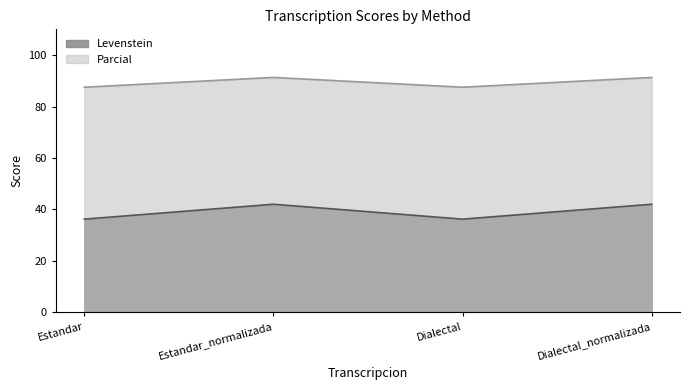

Reading left to right, extract all data points from this chart.

Levenstein: Estandar=36.2	Estandar_normalizada=42.0	Dialectal=36.2	Dialectal_normalizada=42.0
Parcial: Estandar=87.5	Estandar_normalizada=91.3	Dialectal=87.5	Dialectal_normalizada=91.3